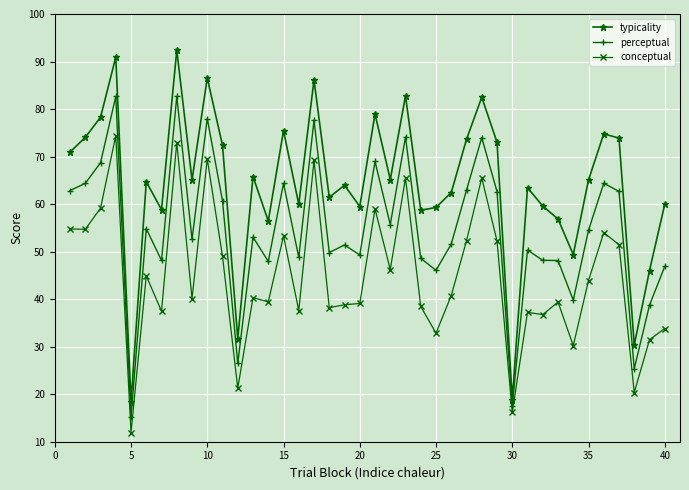

What is the maximum value for typicality?

92.4